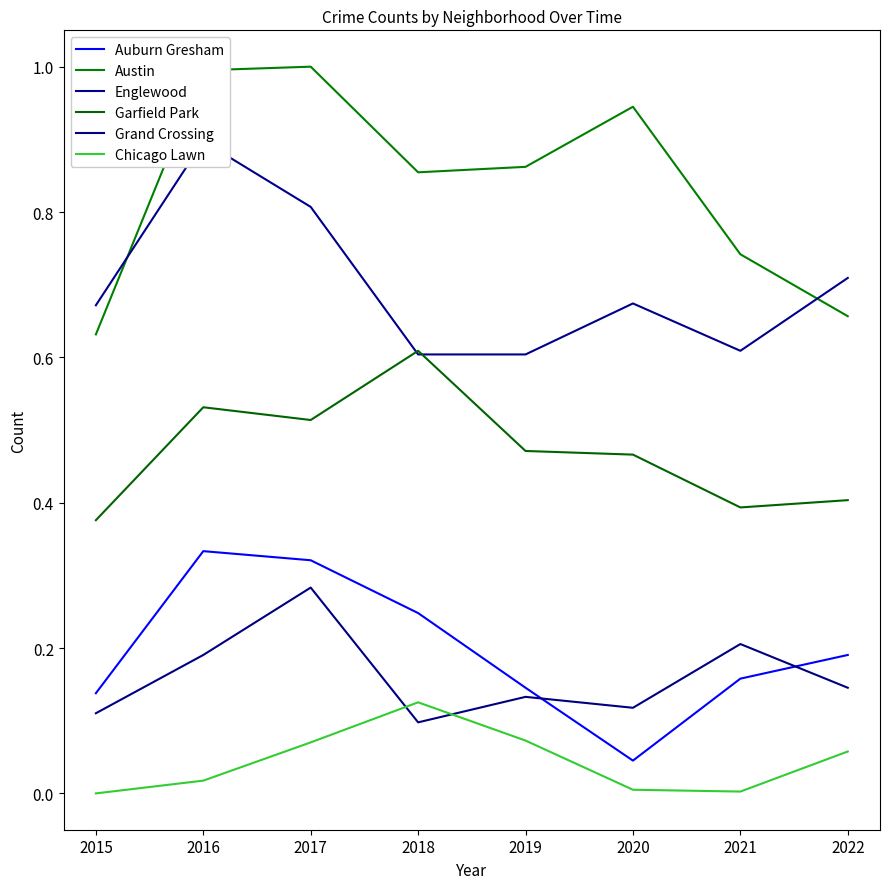

True or false: Englewood and Auburn Gresham intersect in this chart.

False